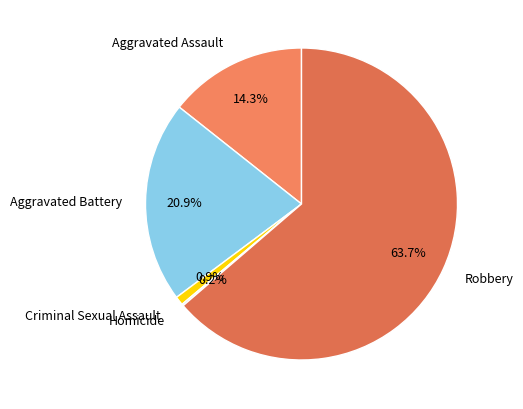

Do Criminal Sexual Assault and Aggravated Assault together represent more than half of the pie?

No